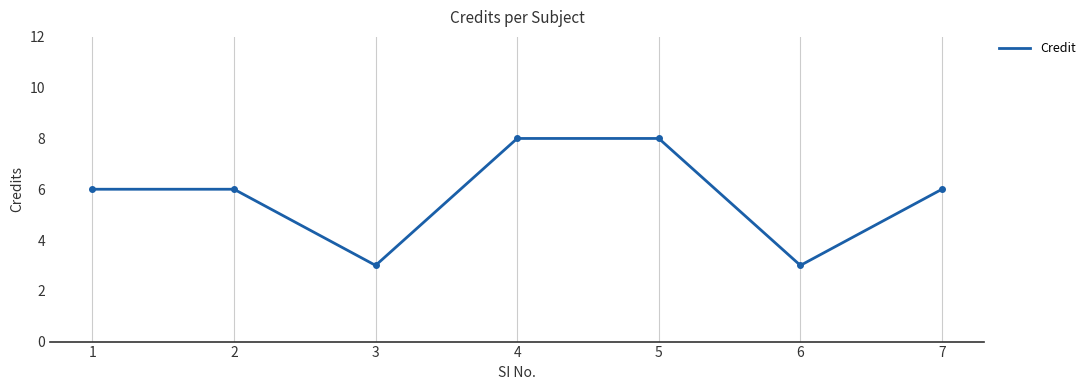

What is the average value?

6